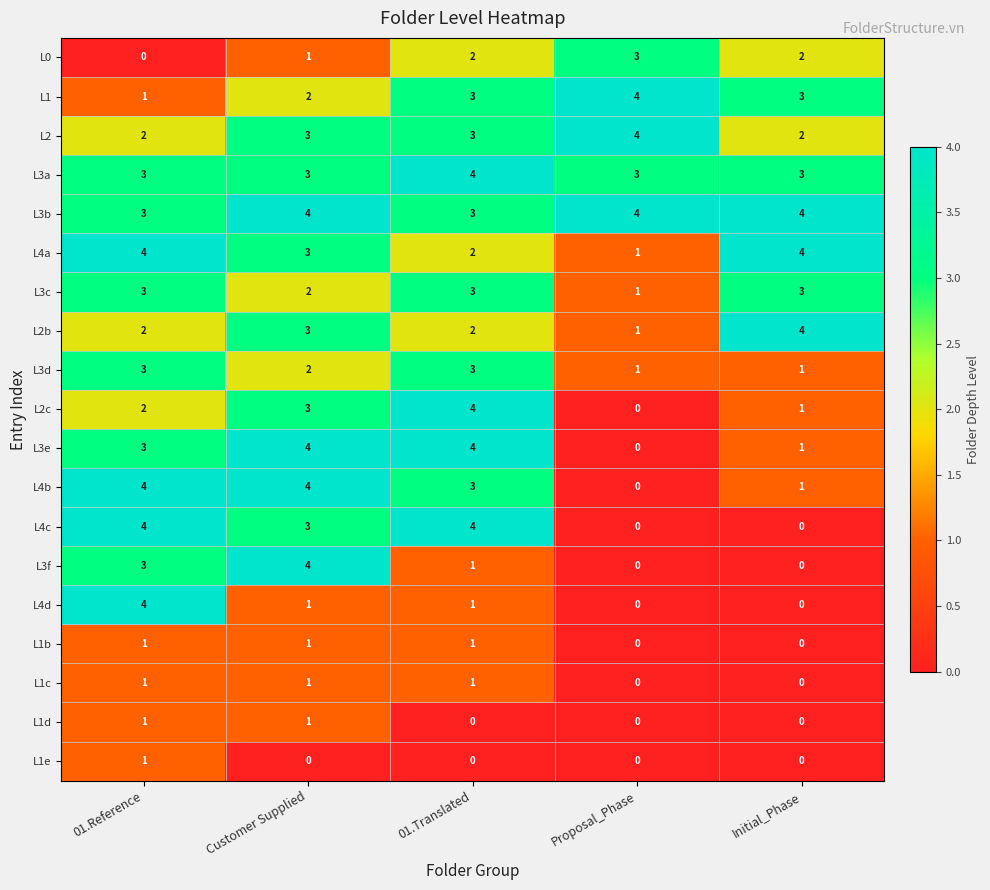

What is the difference between the highest and lowest values at 01.Translated?

4